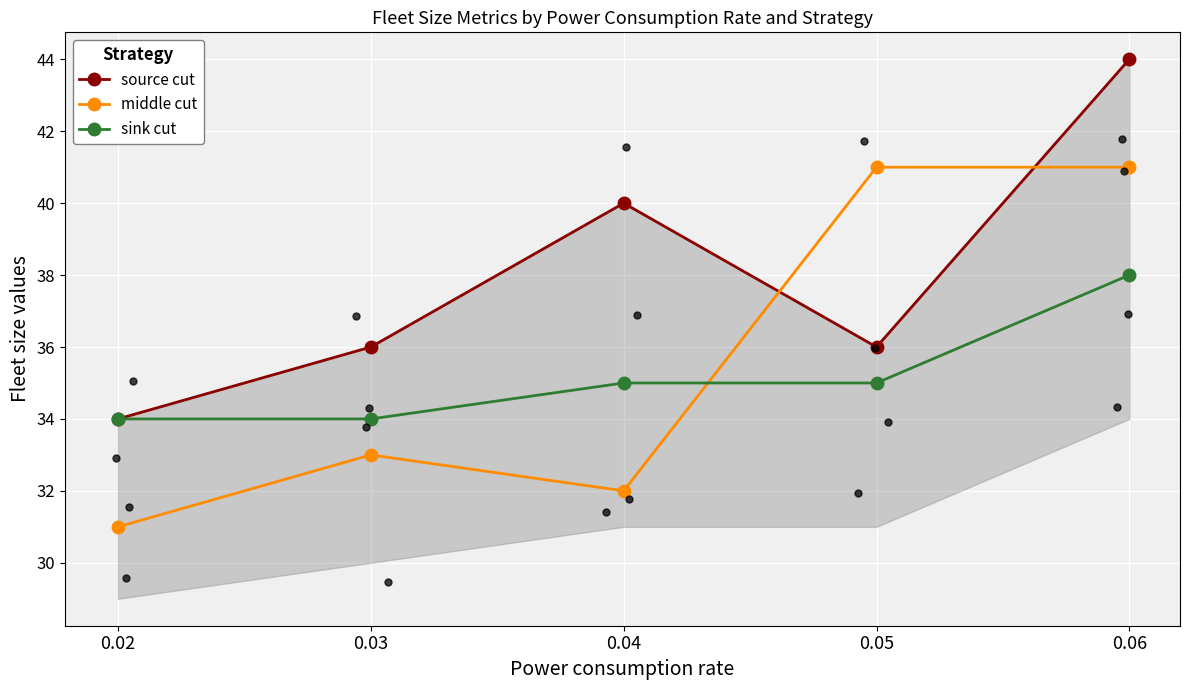

At which category is the sum across all series the highest?

0.06